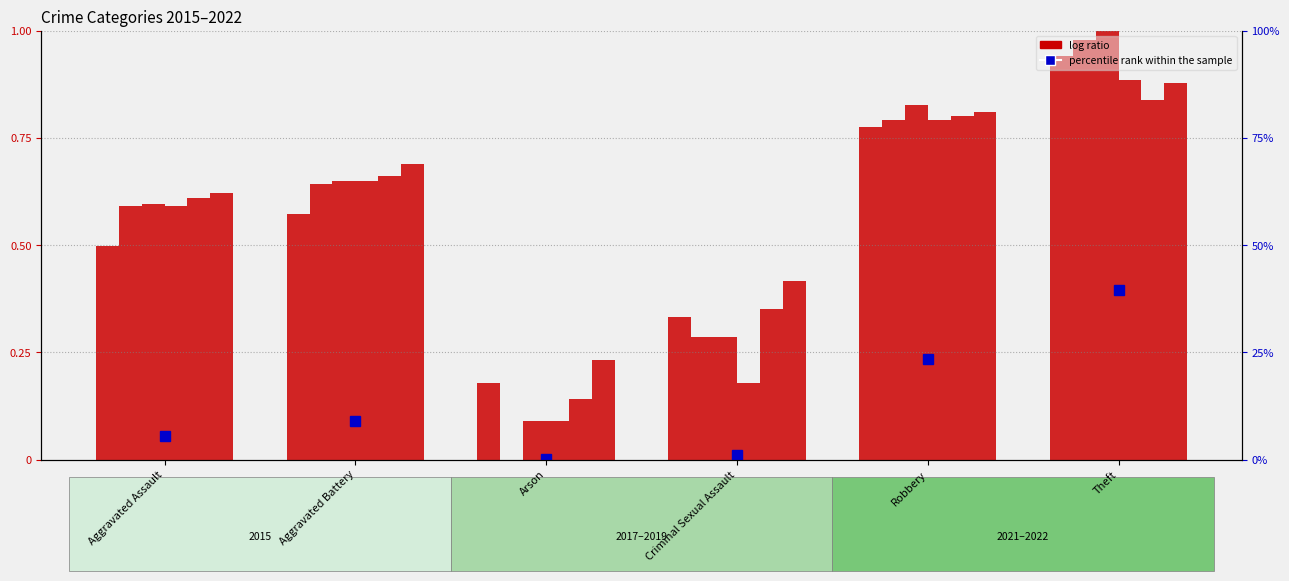

What is the maximum value shown in the chart?

39.5